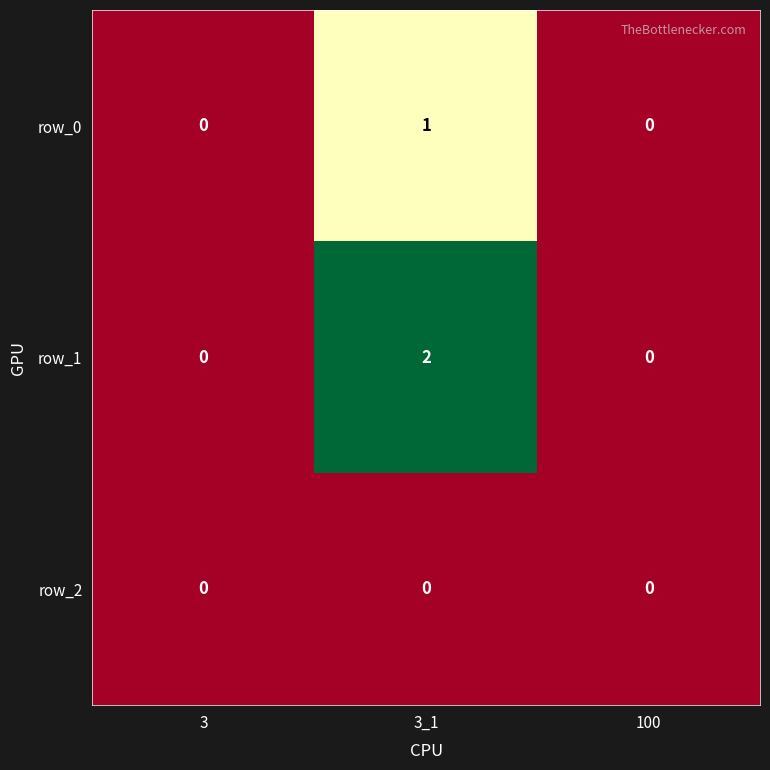

List the series in order of their peak value, lowest first.

row_2, row_0, row_1